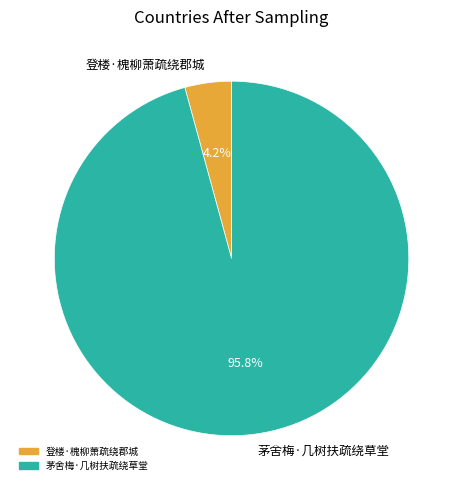

How many slices are in this pie chart?

2